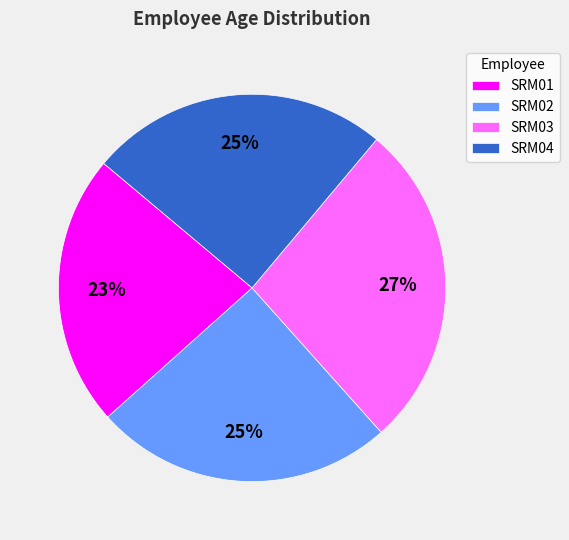

To the nearest percent, what is the average slice percentage?

25%